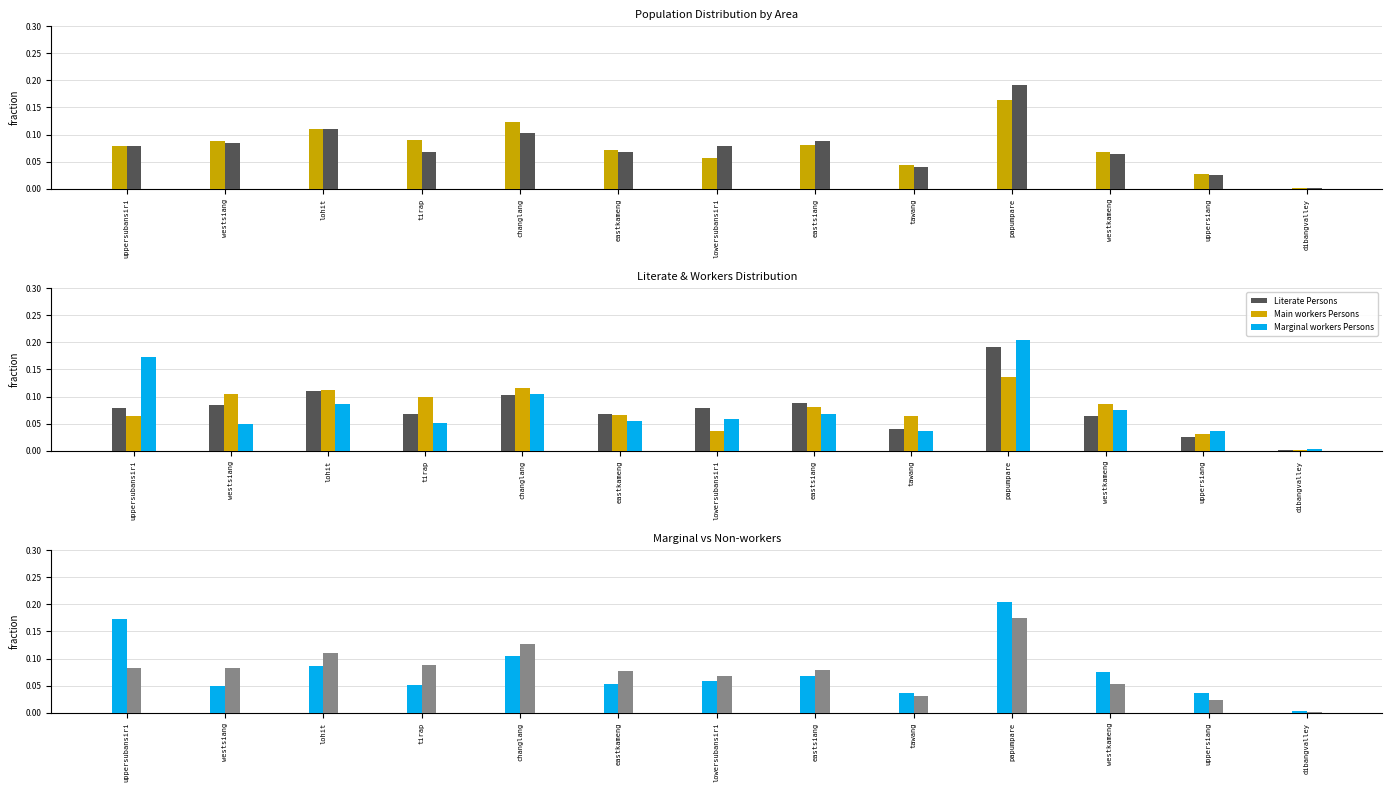

Is the value of Main workers Persons at westkameng greater than the value of Population Persons at dibangvalley?

Yes